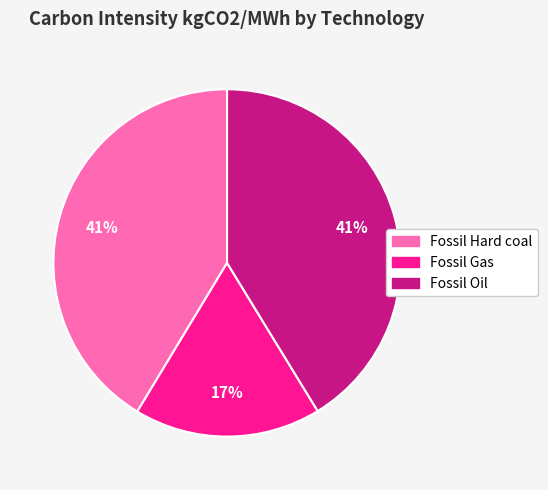

The Fossil Oil slice represents 33% of the pie. True or false?

False